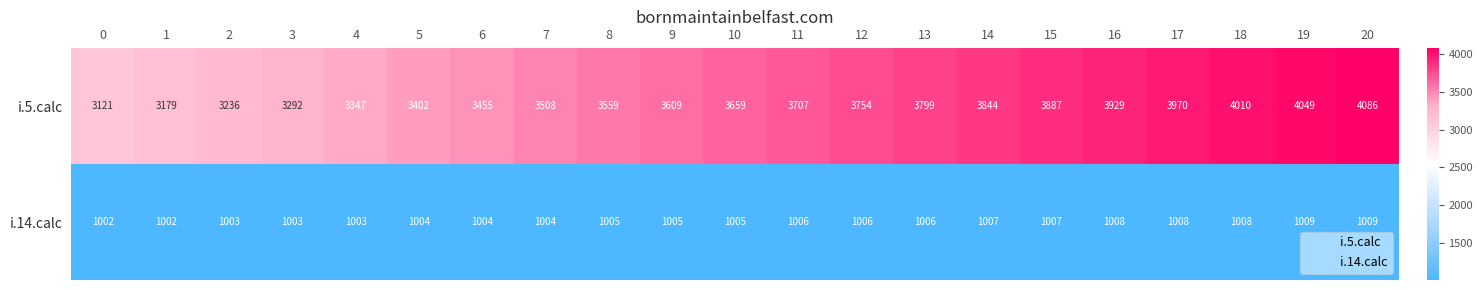

What is the minimum value shown in the chart?

1002